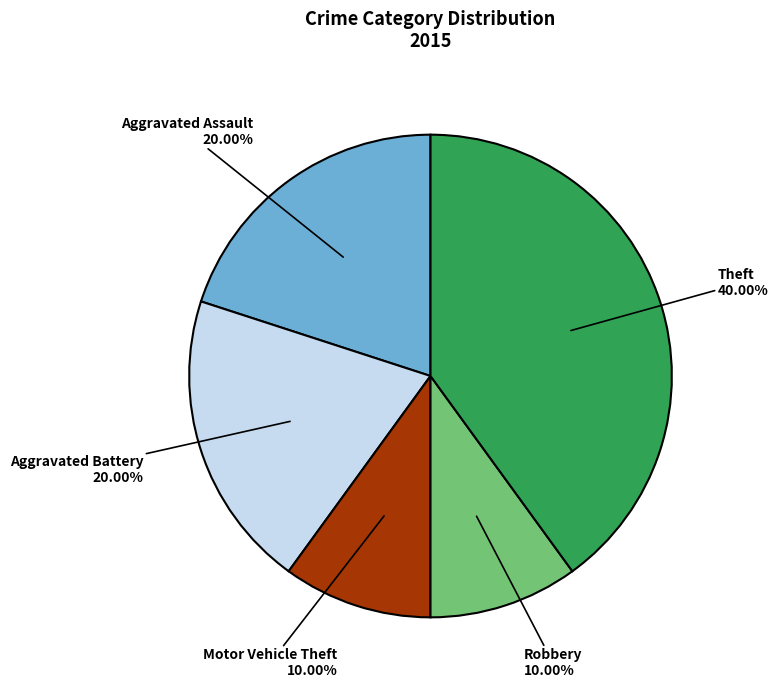

What is the total percentage of Aggravated Assault and Motor Vehicle Theft?

30.0%